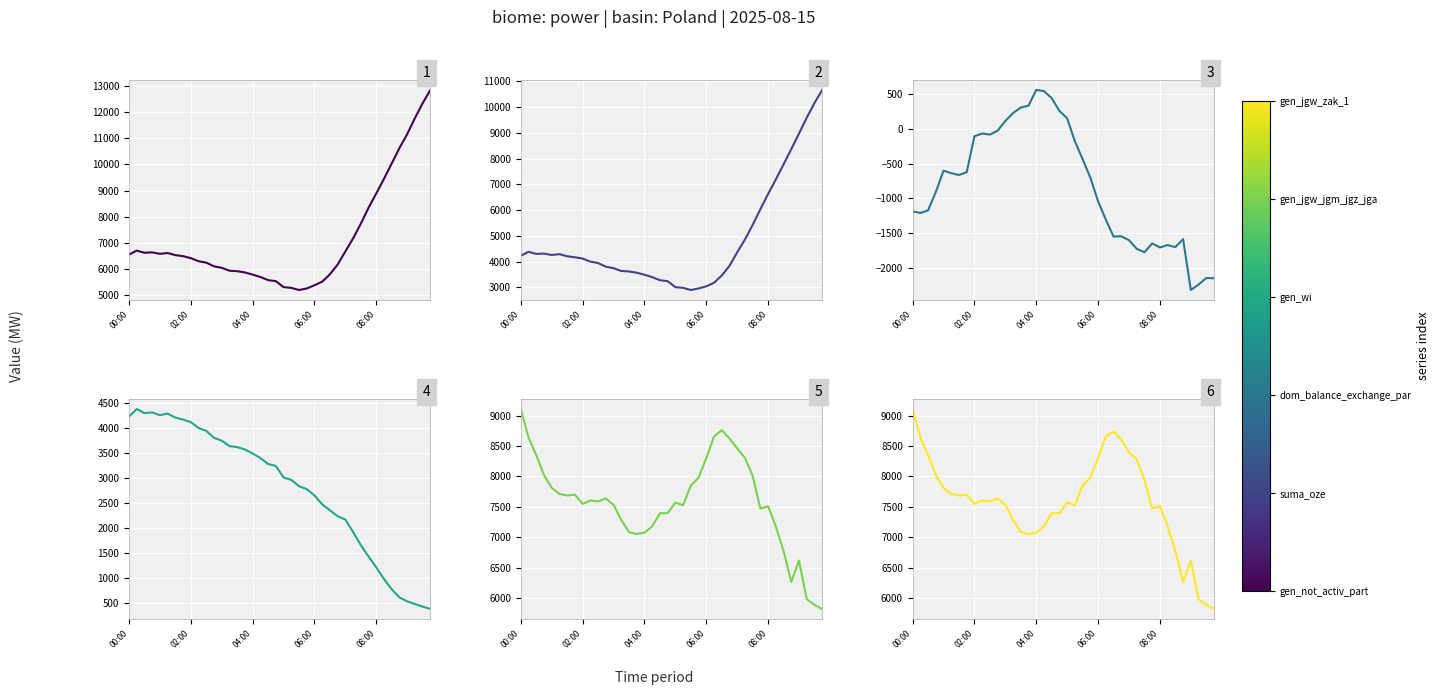

Rank the series by their maximum value, from lowest to highest.

dom_balance_exchange_par, gen_wi, gen_jgw_jgm_jgz_jga, gen_jgw_zak_1, suma_oze, gen_not_activ_part